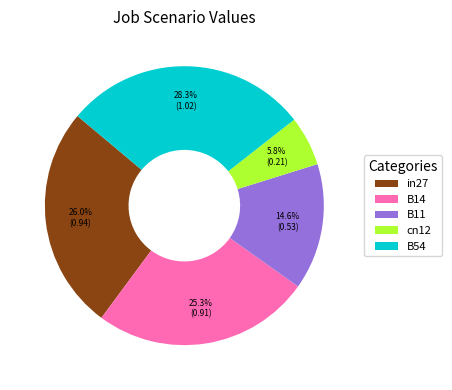

Combined, what portion of the pie is B14 and B54?

53.6%